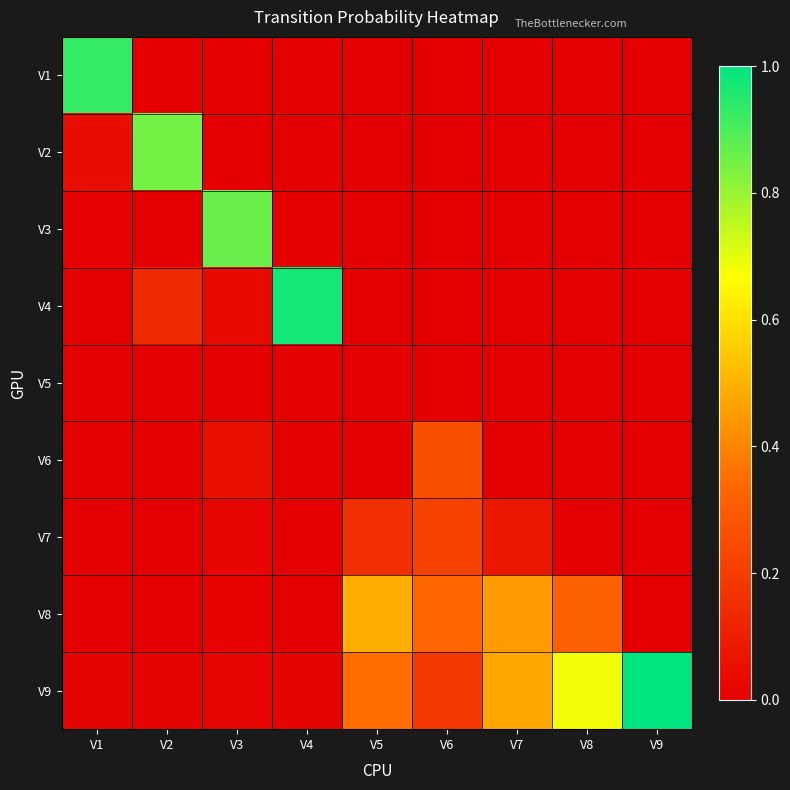

What is the spread (max minus min) of values at V2?

0.8